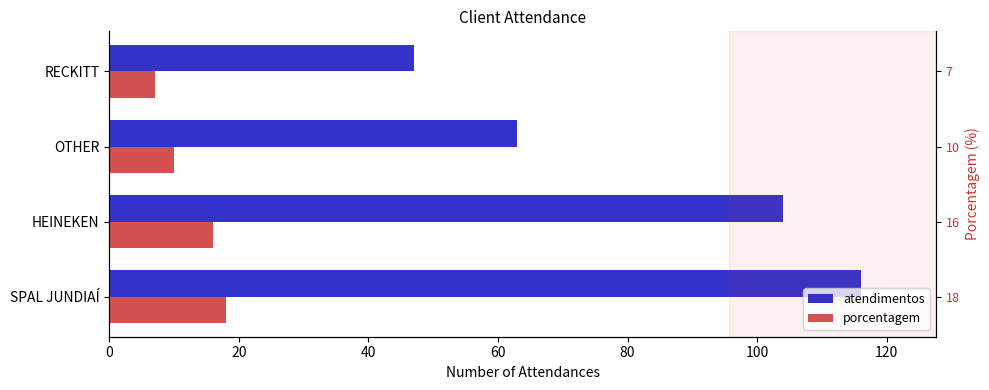

Does the chart contain any negative values?

No